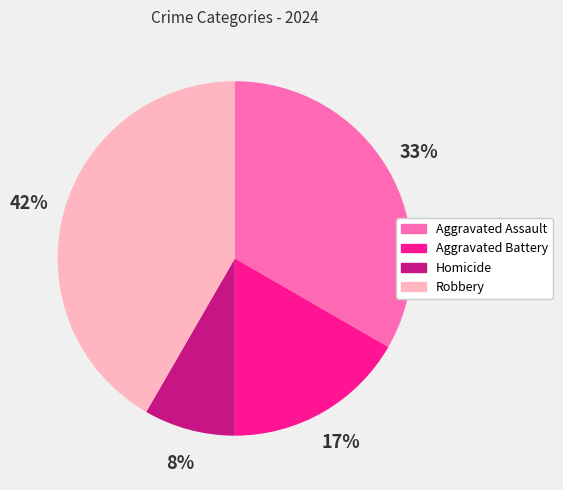

To the nearest percent, what is the combined percentage of Homicide and Aggravated Battery?

25%